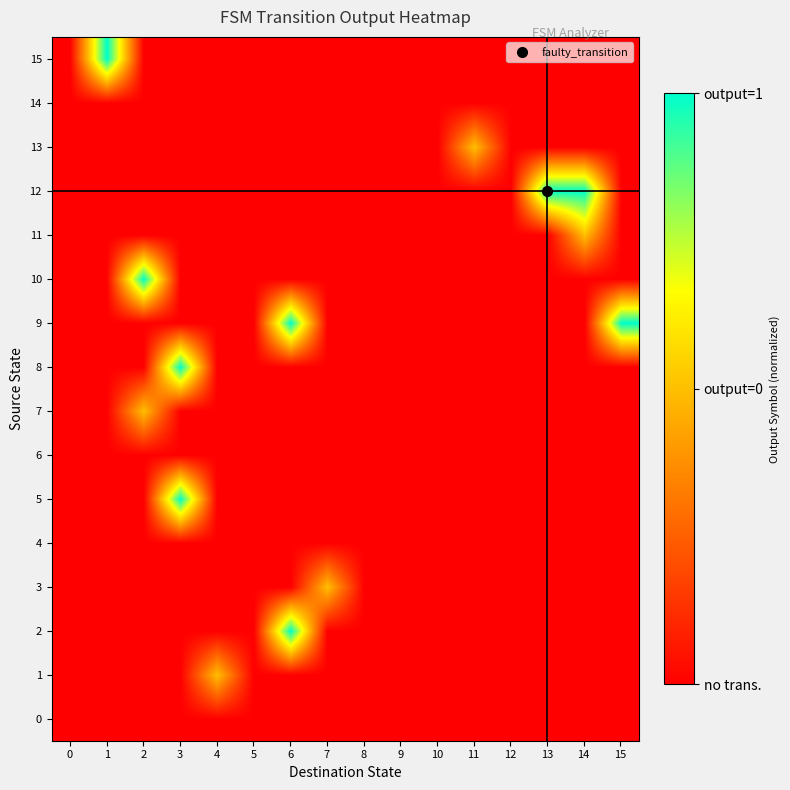

Reading left to right, list all the values displayed in this chart.

0: 0=0	1=0	2=0	3=0	4=0	5=0	6=0	7=0	8=0	9=0	10=0	11=0	12=0	13=0	14=0	15=0
1: 0=0	1=0	2=0	3=0	4=1	5=0	6=0	7=0	8=0	9=0	10=0	11=0	12=0	13=0	14=0	15=0
2: 0=0	1=0	2=0	3=0	4=0	5=0	6=2	7=0	8=0	9=0	10=0	11=0	12=0	13=0	14=0	15=0
3: 0=0	1=0	2=0	3=0	4=0	5=0	6=0	7=1	8=0	9=0	10=0	11=0	12=0	13=0	14=0	15=0
4: 0=0	1=0	2=0	3=0	4=0	5=0	6=0	7=0	8=0	9=0	10=0	11=0	12=0	13=0	14=0	15=0
5: 0=0	1=0	2=0	3=2	4=0	5=0	6=0	7=0	8=0	9=0	10=0	11=0	12=0	13=0	14=0	15=0
6: 0=0	1=0	2=0	3=0	4=0	5=0	6=0	7=0	8=0	9=0	10=0	11=0	12=0	13=0	14=0	15=0
7: 0=0	1=0	2=1	3=0	4=0	5=0	6=0	7=0	8=0	9=0	10=0	11=0	12=0	13=0	14=0	15=0
8: 0=0	1=0	2=0	3=2	4=0	5=0	6=0	7=0	8=0	9=0	10=0	11=0	12=0	13=0	14=0	15=0
9: 0=0	1=0	2=0	3=0	4=0	5=0	6=2	7=0	8=0	9=0	10=0	11=0	12=0	13=0	14=0	15=2
10: 0=0	1=0	2=2	3=0	4=0	5=0	6=0	7=0	8=0	9=0	10=0	11=0	12=0	13=0	14=0	15=0
11: 0=0	1=0	2=0	3=0	4=0	5=0	6=0	7=0	8=0	9=0	10=0	11=0	12=0	13=0	14=1	15=0
12: 0=0	1=0	2=0	3=0	4=0	5=0	6=0	7=0	8=0	9=0	10=0	11=0	12=0	13=2	14=2	15=0
13: 0=0	1=0	2=0	3=0	4=0	5=0	6=0	7=0	8=0	9=0	10=0	11=1	12=0	13=0	14=0	15=0
14: 0=0	1=0	2=0	3=0	4=0	5=0	6=0	7=0	8=0	9=0	10=0	11=0	12=0	13=0	14=0	15=0
15: 0=0	1=2	2=0	3=0	4=0	5=0	6=0	7=0	8=0	9=0	10=0	11=0	12=0	13=0	14=0	15=0